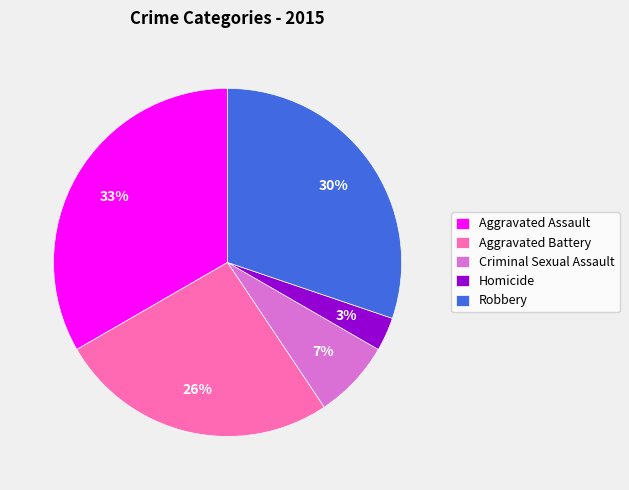

What is the smallest slice in the pie chart?

Homicide